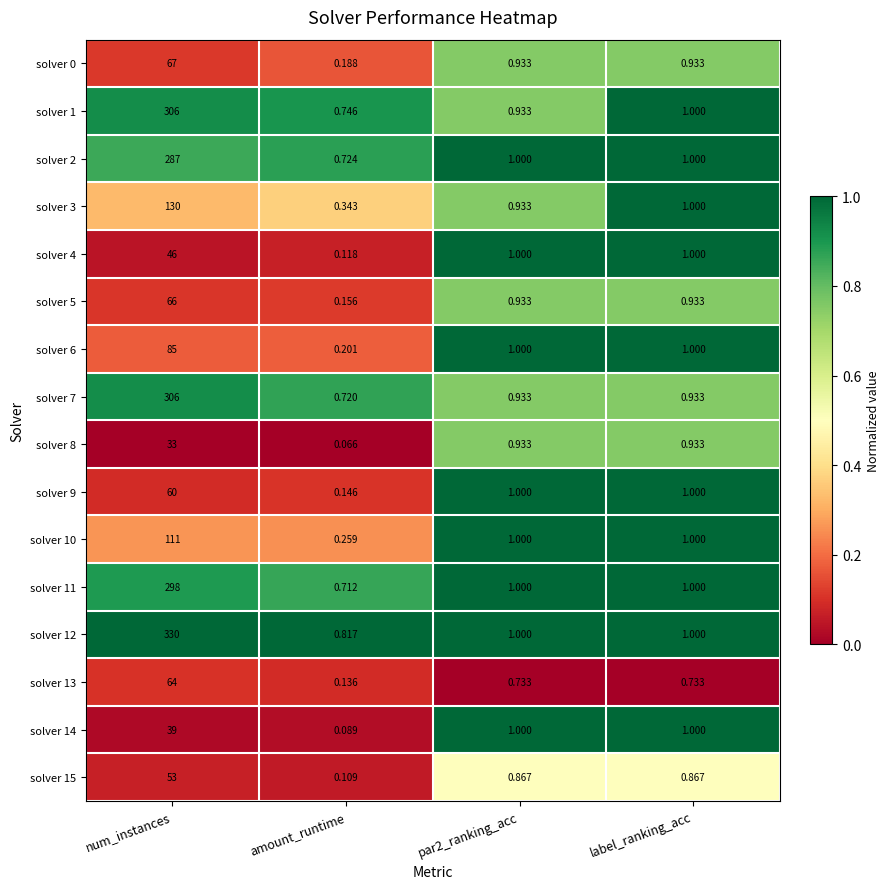

Is the value of solver 11 at label_ranking_acc greater than the value of solver 5 at num_instances?

No